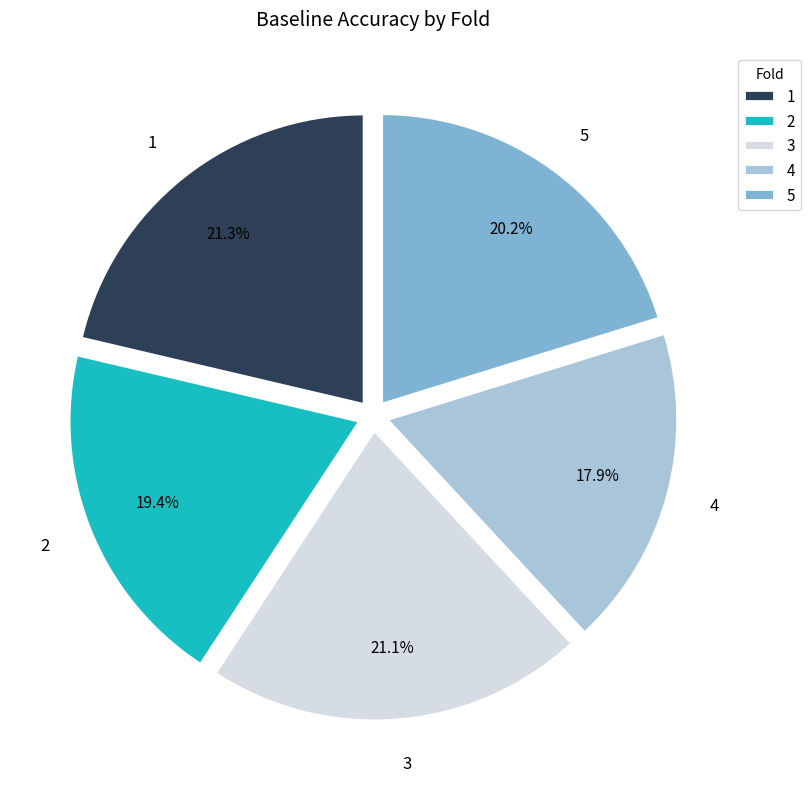

To the nearest percent, what is the combined percentage of 5 and 2?

40%